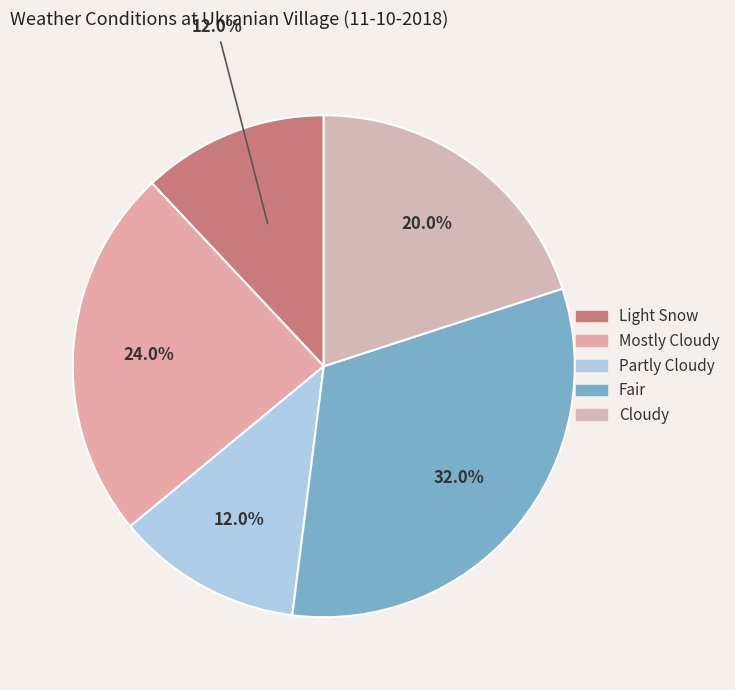

How many slices are in this pie chart?

5